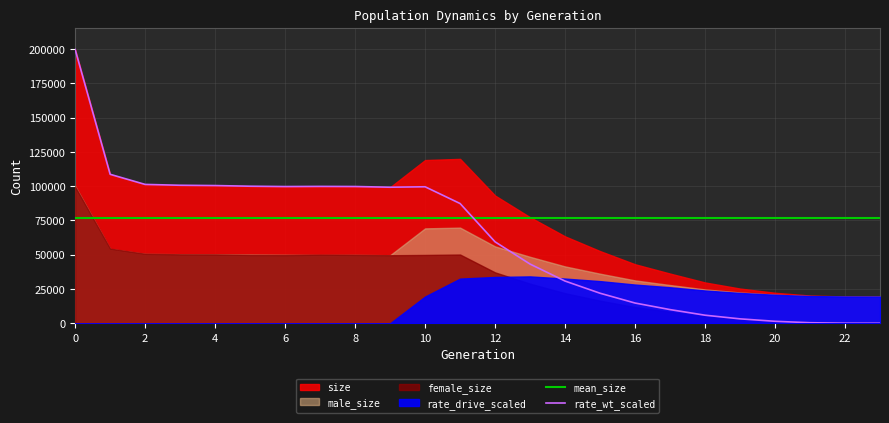

True or false: size and rate_drive_scaled cross at least once.

False